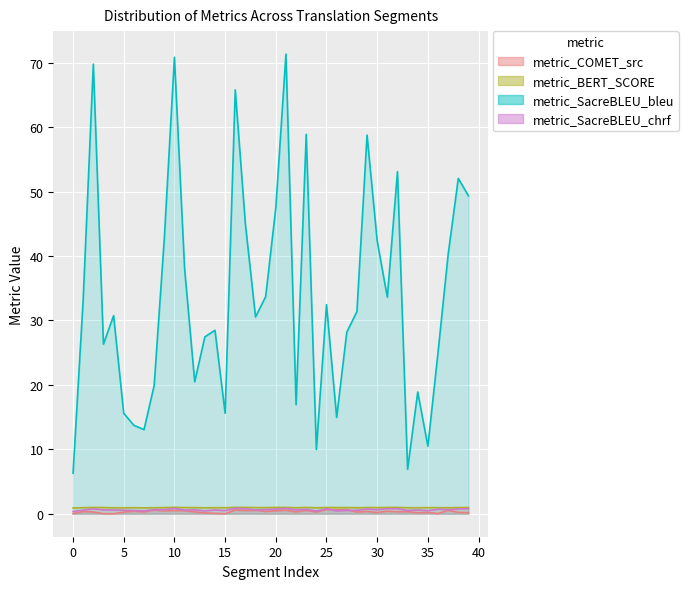

Reading left to right, transcribe all the data shown in this chart.

metric_COMET_src: 0=0.0	1=0.3	2=0.3	3=0.0	4=0.0	5=0.3	6=0.4	7=0.3	8=0.6	9=0.4	10=0.5	11=0.5	12=0.3	13=0.1	14=0.1	15=0.0	16=0.6	17=0.5	18=0.5	19=0.4	20=0.5	21=0.5	22=0.3	23=0.5	24=0.3	25=0.7	26=0.6	27=0.7	28=0.3	29=0.4	30=0.2	31=0.4	32=0.3	33=0.3	34=0.2	35=0.2	36=0.0	37=0.5	38=0.2	39=0.2
metric_BERT_SCORE: 0=0.9	1=0.9	2=1.0	3=1.0	4=0.9	5=0.9	6=0.9	7=0.9	8=0.9	9=1.0	10=1.0	11=1.0	12=0.9	13=0.9	14=0.9	15=0.9	16=1.0	17=1.0	18=1.0	19=0.9	20=1.0	21=1.0	22=0.9	23=1.0	24=0.9	25=1.0	26=1.0	27=1.0	28=0.9	29=1.0	30=1.0	31=1.0	32=1.0	33=0.9	34=0.9	35=0.9	36=0.9	37=0.9	38=1.0	39=1.0
metric_SacreBLEU_bleu: 0=6.3	1=33.3	2=69.8	3=26.3	4=30.8	5=15.6	6=13.7	7=13.1	8=19.9	9=42.7	10=70.9	11=38.1	12=20.5	13=27.5	14=28.5	15=15.6	16=65.8	17=45.0	18=30.5	19=33.7	20=47.5	21=71.4	22=16.9	23=58.9	24=10.0	25=32.5	26=14.9	27=28.2	28=31.4	29=58.8	30=42.4	31=33.6	32=53.1	33=6.9	34=18.9	35=10.5	36=25.0	37=40.3	38=52.1	39=49.4
metric_SacreBLEU_chrf: 0=0.3	1=0.6	2=0.8	3=0.6	4=0.6	5=0.5	6=0.5	7=0.4	8=0.6	9=0.6	10=0.8	11=0.6	12=0.6	13=0.4	14=0.6	15=0.5	16=0.9	17=0.8	18=0.6	19=0.6	20=0.7	21=0.8	22=0.6	23=0.7	24=0.4	25=0.8	26=0.4	27=0.5	28=0.5	29=0.7	30=0.6	31=0.8	32=0.8	33=0.5	34=0.6	35=0.5	36=0.7	37=0.6	38=0.7	39=0.8